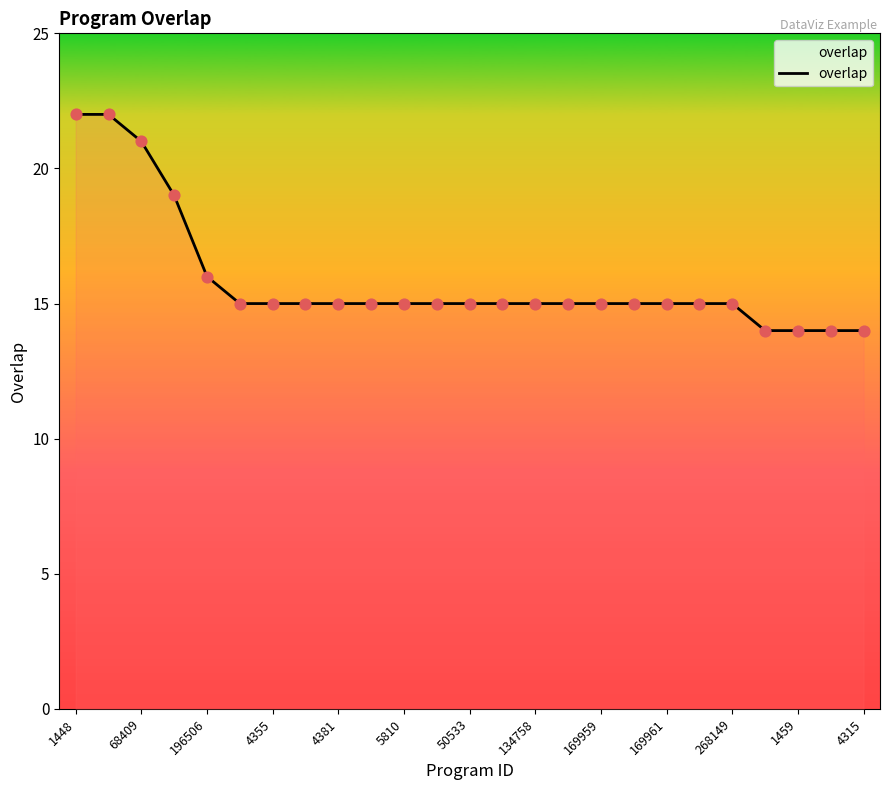

What is the greatest value displayed?

22